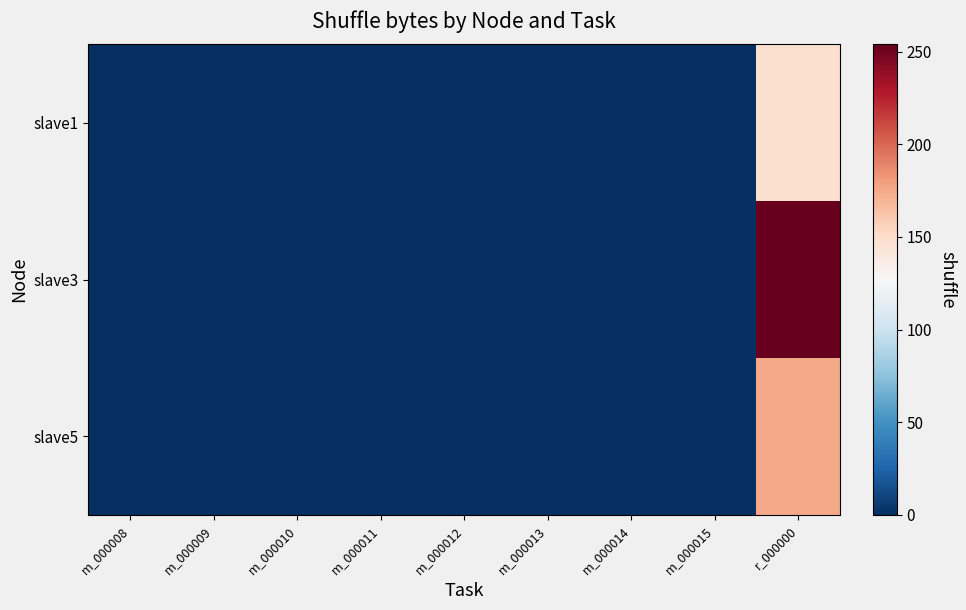

Rank the series by their average value, from lowest to highest.

slave1, slave5, slave3